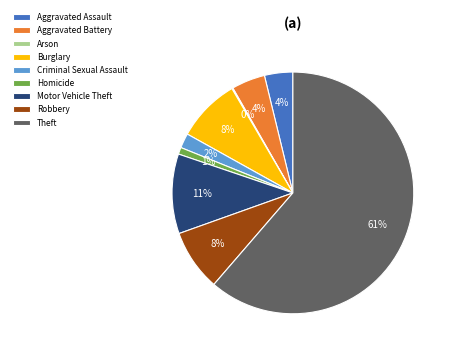

Between Criminal Sexual Assault and Burglary, which is larger?

Burglary